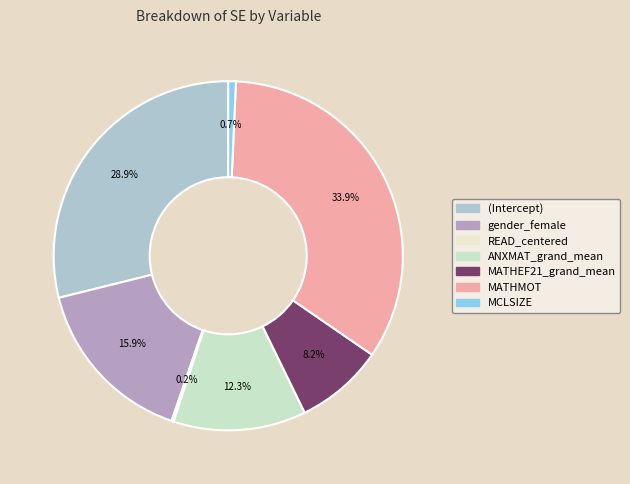

Is it true that READ_centered is 1% of the pie?

False